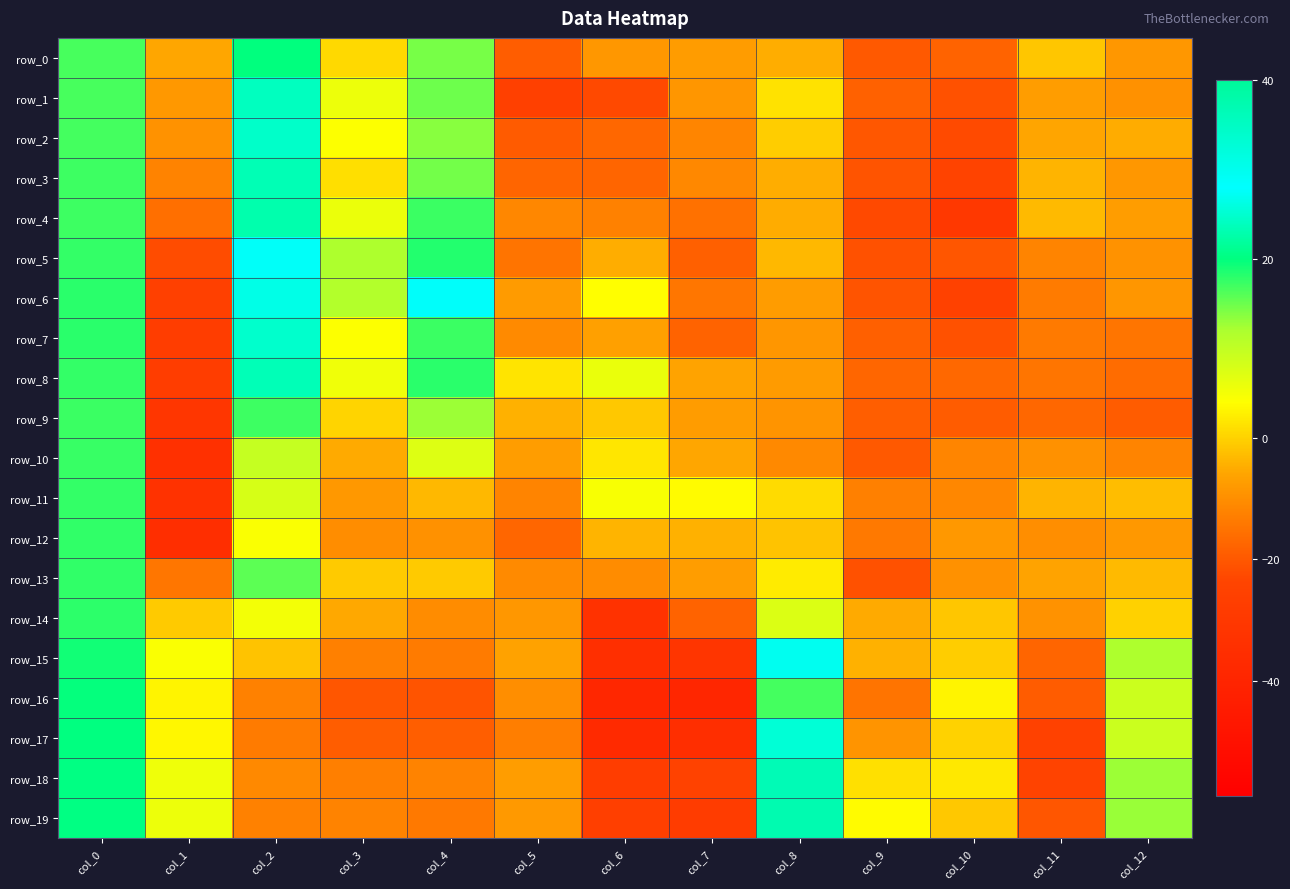

Between col_1 and col_2, which series saw the biggest shift?

row_6